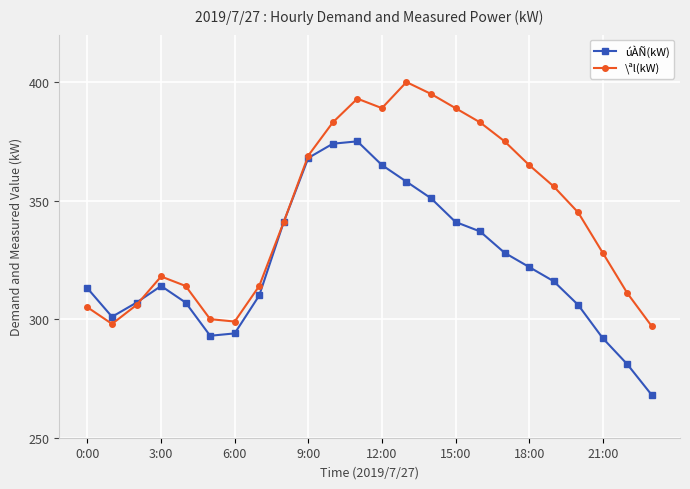

Rank the series by their maximum value, from lowest to highest.

úÀÑ(kW), \ªl(kW)